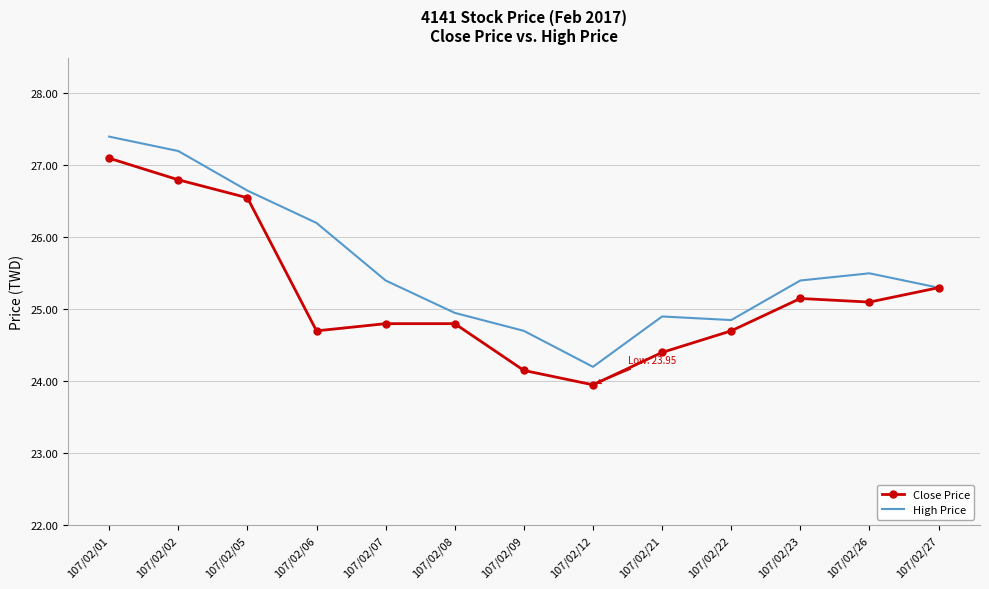

What is the difference between the maximum and second lowest values in the High Price series?

2.7